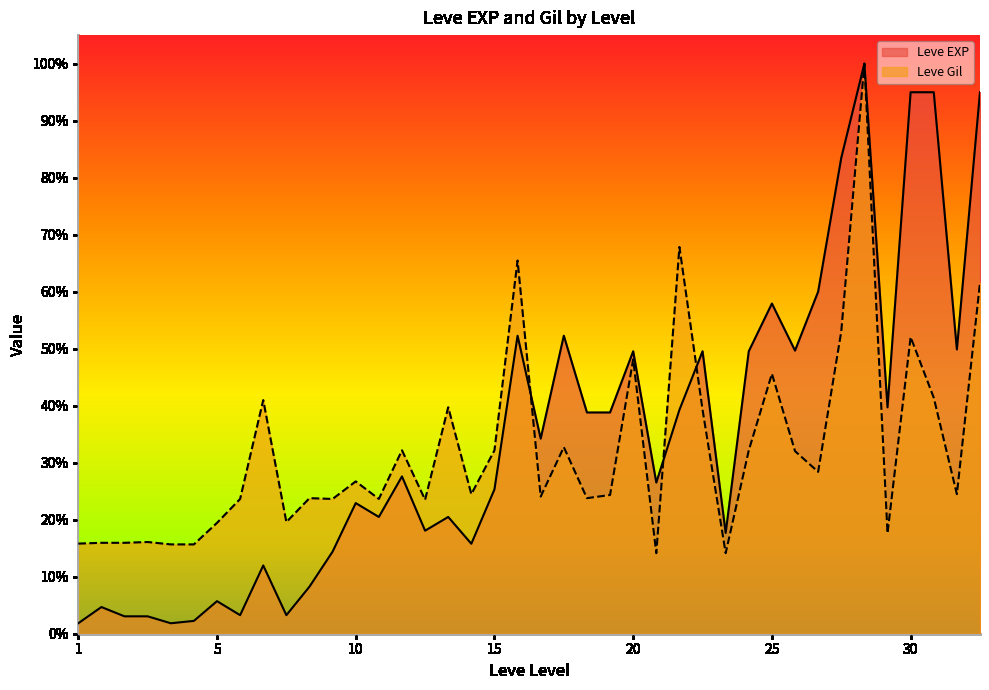

What are all the series names shown in the legend?

Leve EXP, Leve Gil